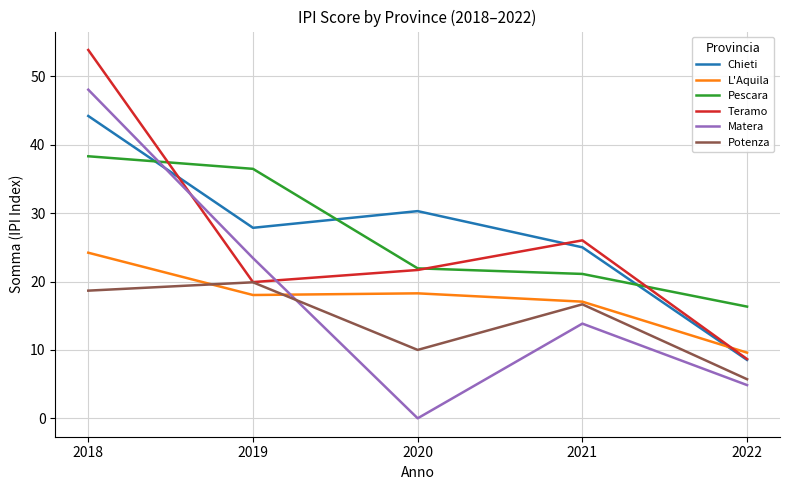

At which label does Matera first exceed 13?

2018